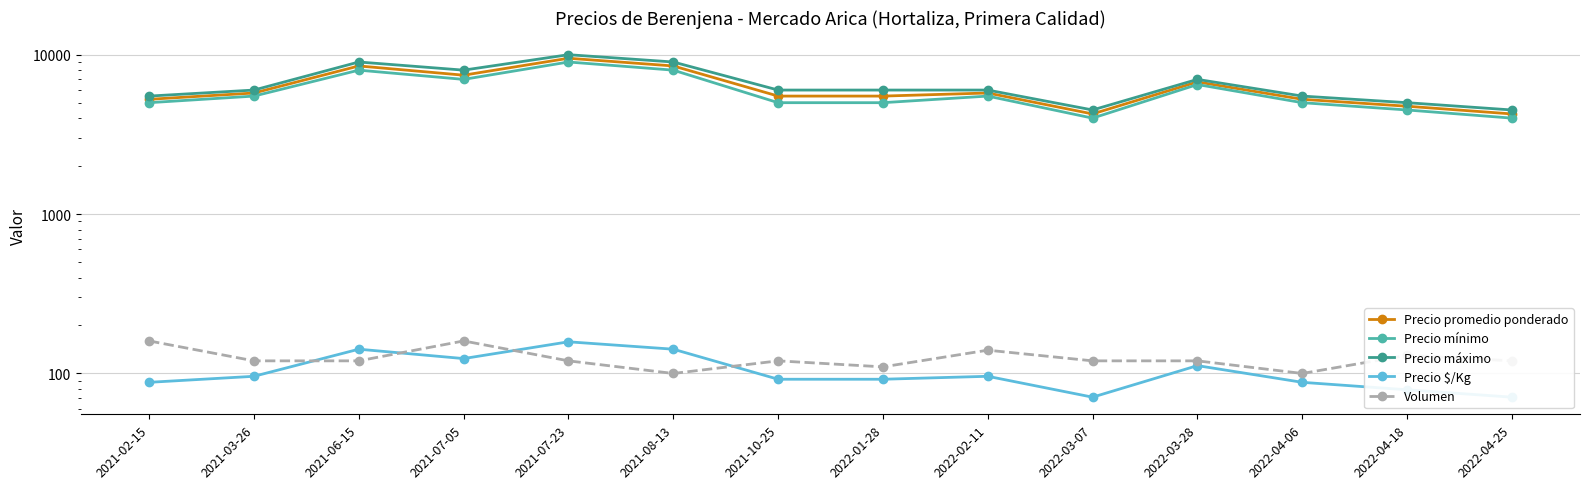

Which series has the widest spread of values?

Precio máximo